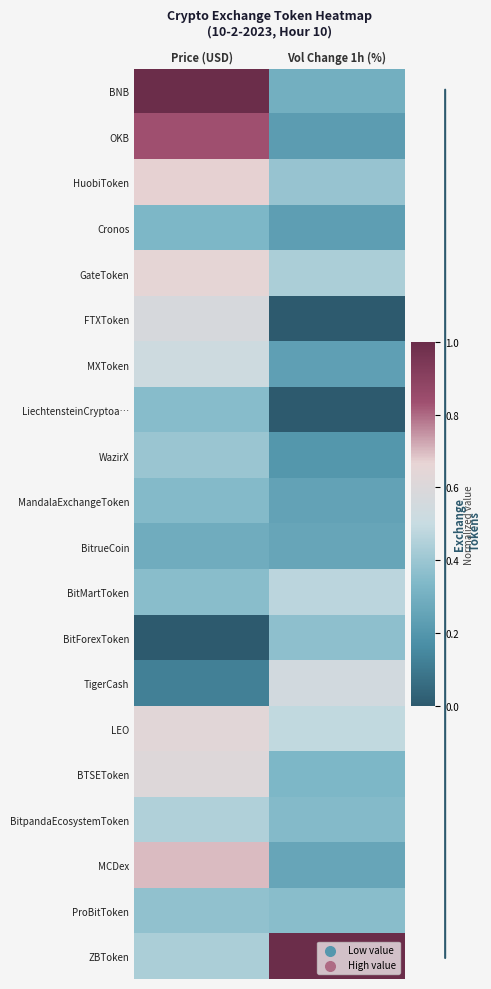

What is the difference between the highest and lowest values at Price (USD)?

1.0